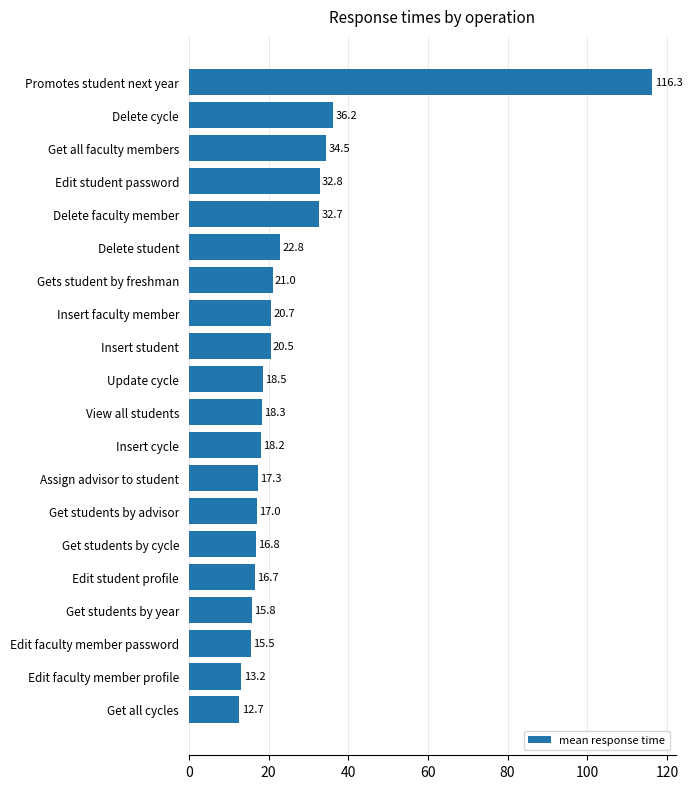

List the labels in order of value, largest first.

Promotes student next year, Delete cycle, Get all faculty members, Edit student password, Delete faculty member, Delete student, Gets student by freshman, Insert faculty member, Insert student, Update cycle, View all students, Insert cycle, Assign advisor to student, Get students by advisor, Get students by cycle, Edit student profile, Get students by year, Edit faculty member password, Edit faculty member profile, Get all cycles